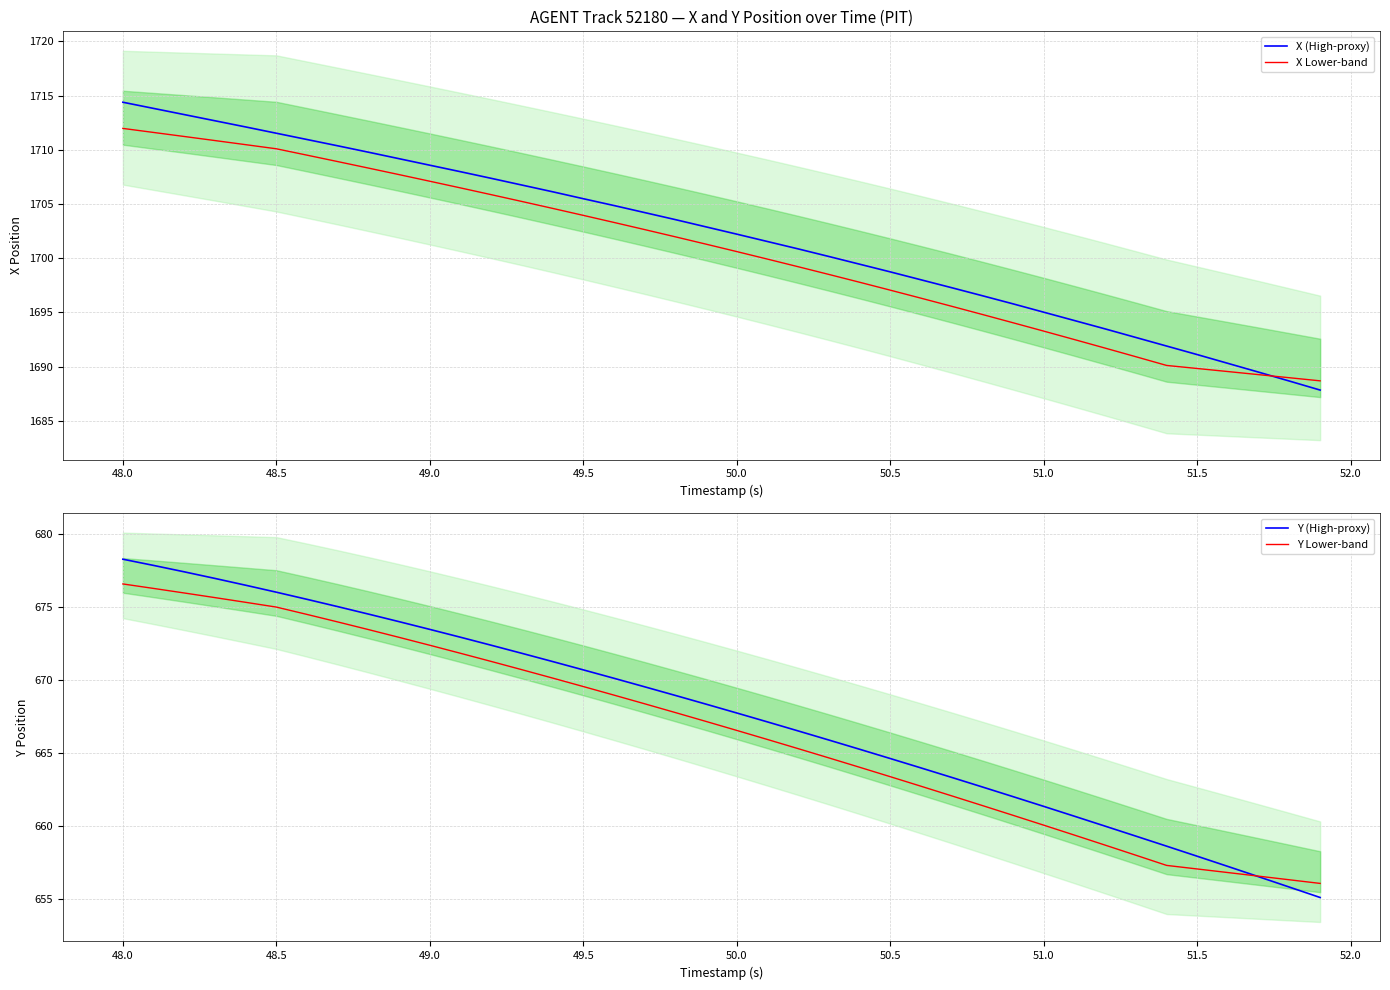

Reading left to right, extract all data points from this chart.

X (High-proxy): 1714.4	1713.8	1713.2	1712.7	1712.1	1711.5	1711.0	1710.4	1709.8	1709.2	1708.6	1708.0	1707.4	1706.8	1706.1	1705.5	1704.9	1704.2	1703.6	1702.9	1702.2	1701.5	1700.9	1700.2	1699.5	1698.7	1698.0	1697.3	1696.5	1695.8	1695.0	1694.2	1693.5	1692.7	1691.9	1691.1	1690.3	1689.5	1688.7	1687.8
X Lower-band: 1712.0	1711.6	1711.2	1710.9	1710.5	1710.1	1709.5	1708.9	1708.3	1707.7	1707.1	1706.5	1705.9	1705.2	1704.6	1704.0	1703.3	1702.6	1702.0	1701.3	1700.6	1699.9	1699.2	1698.5	1697.8	1697.1	1696.3	1695.6	1694.8	1694.0	1693.3	1692.5	1691.7	1690.9	1690.1	1689.8	1689.5	1689.3	1689.0	1688.7
Y (High-proxy): 678.3	677.8	677.4	676.9	676.5	676.0	675.5	675.0	674.5	674.0	673.5	672.9	672.4	671.8	671.3	670.7	670.1	669.5	668.9	668.3	667.7	667.1	666.5	665.9	665.2	664.6	664.0	663.3	662.7	662.0	661.3	660.7	660.0	659.3	658.6	657.9	657.2	656.5	655.8	655.1
Y Lower-band: 676.6	676.3	675.9	675.6	675.3	675.0	674.5	674.0	673.4	672.9	672.4	671.8	671.3	670.7	670.1	669.5	669.0	668.4	667.8	667.2	666.5	665.9	665.3	664.7	664.0	663.4	662.7	662.1	661.4	660.7	660.1	659.4	658.7	658.0	657.3	657.1	656.8	656.6	656.3	656.1